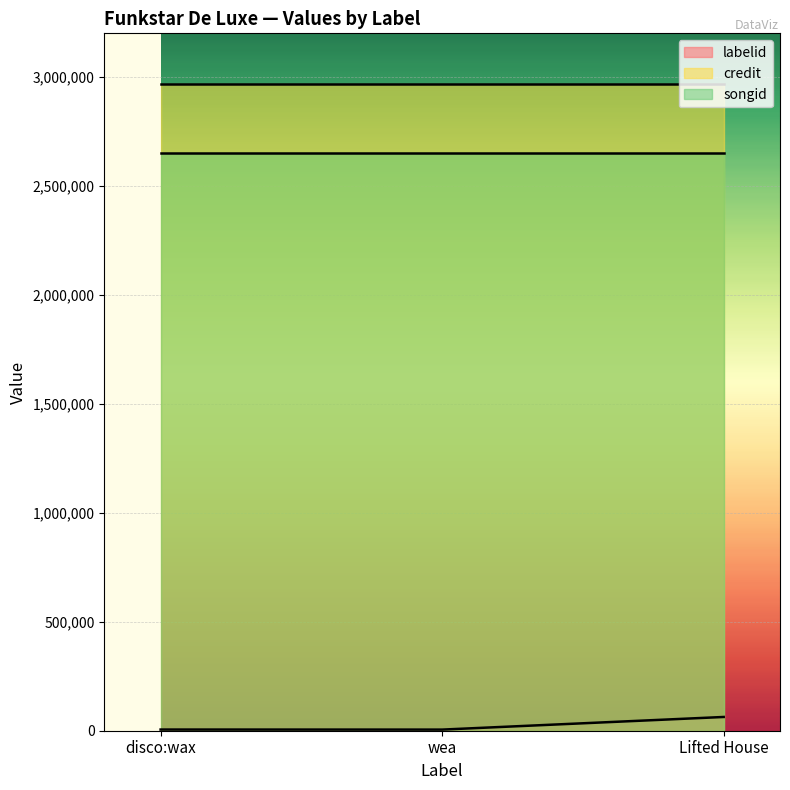

What are all the series names shown in the legend?

labelid, credit, songid